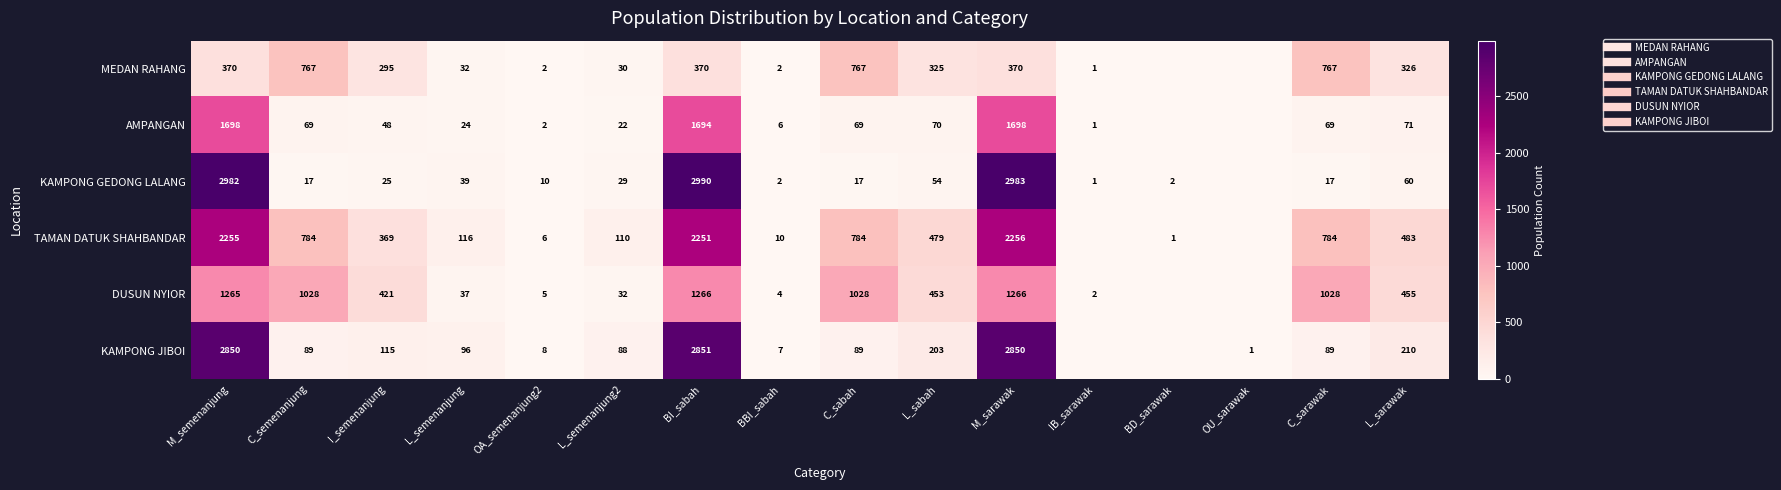

At BI_sabah, list the series in order from smallest to largest.

MEDAN RAHANG, DUSUN NYIOR, AMPANGAN, TAMAN DATUK SHAHBANDAR, KAMPONG JIBOI, KAMPONG GEDONG LALANG